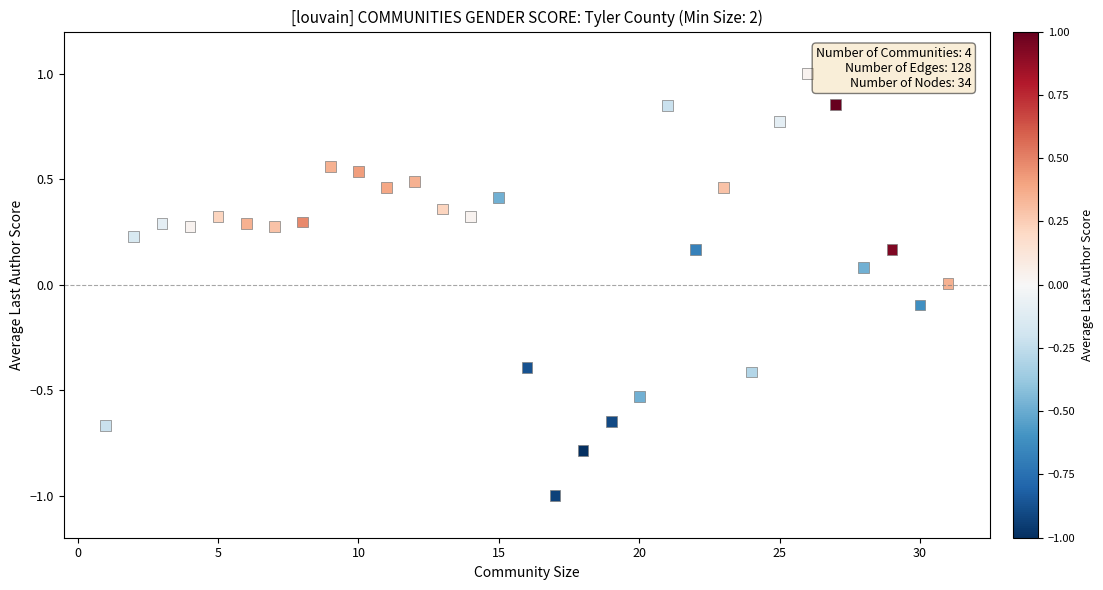

What is the range of Y values (max minus min)?

2.0